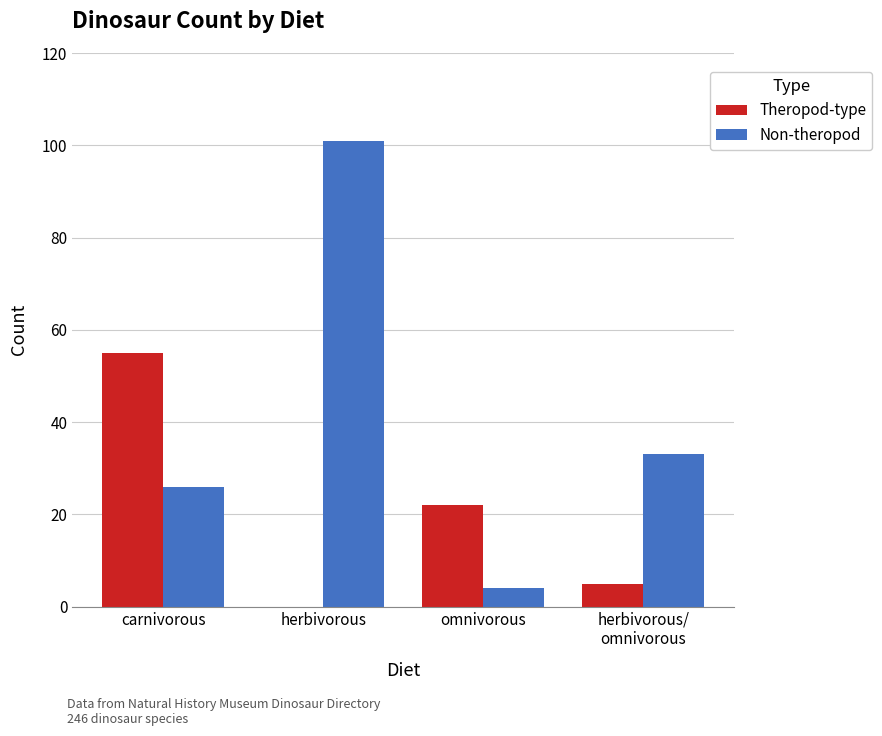

What is the difference between the Theropod-type values at herbivorous and carnivorous?

55